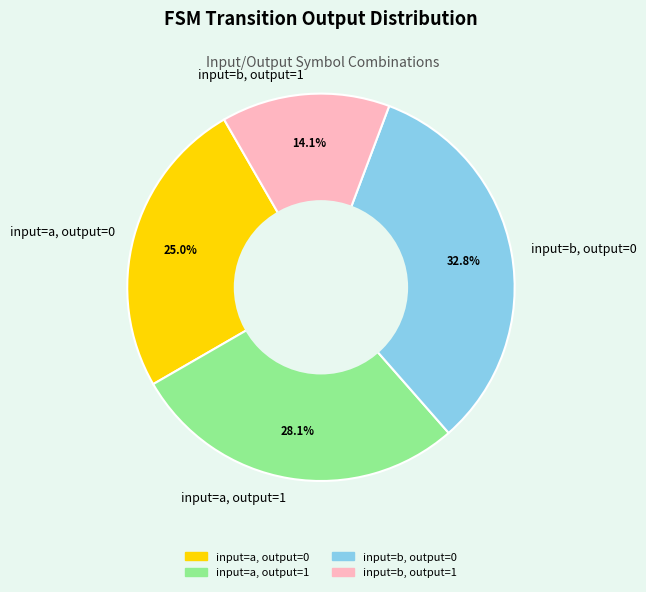

Between input=a, output=0 and input=b, output=0, which is larger?

input=b, output=0